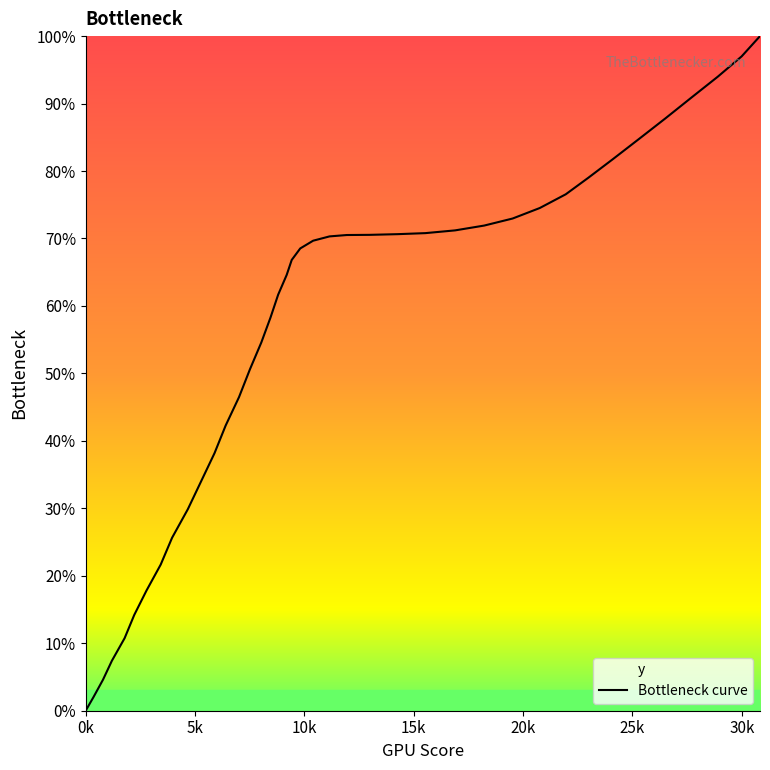

What is the difference between the maximum and minimum values?

100.0